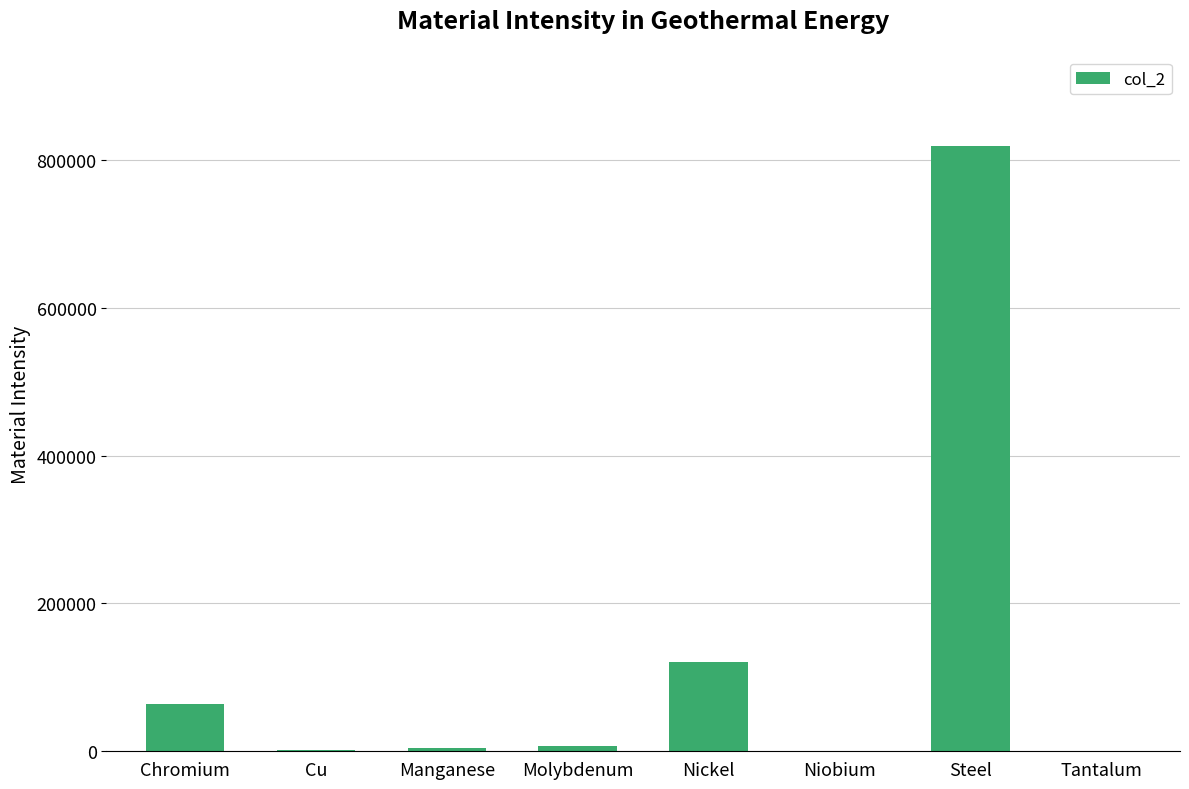

Is it true that the value at Steel is 818000?

True